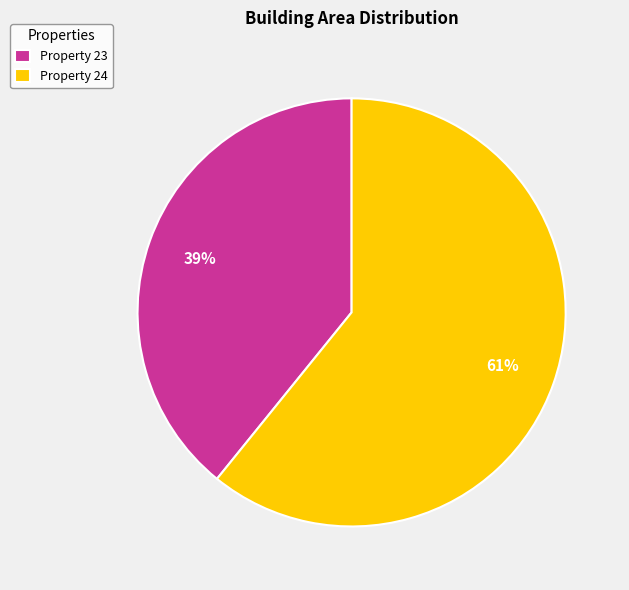

What is the largest slice in the pie chart?

Property 24